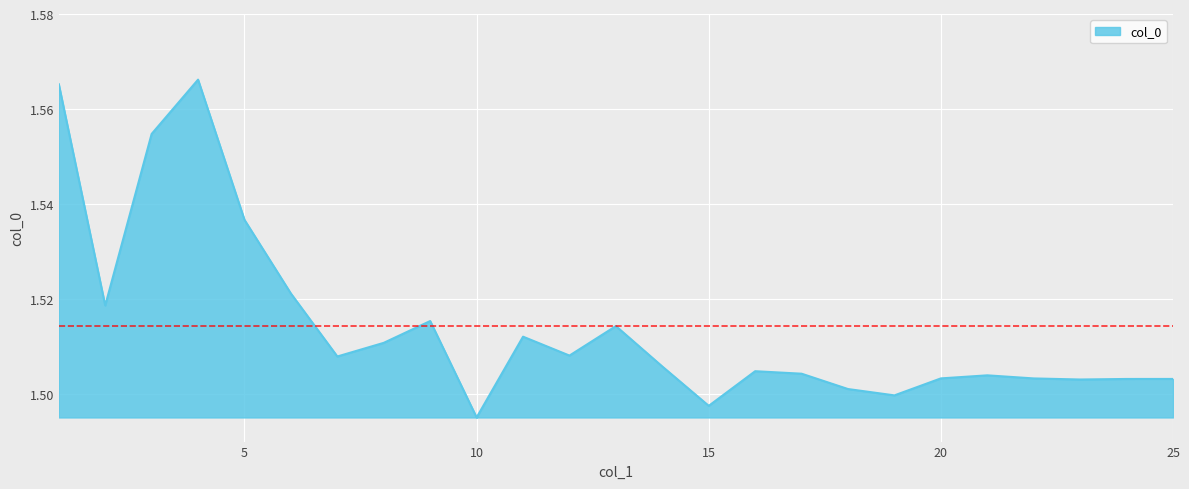

Reading left to right, transcribe all the data shown in this chart.

1.6	1.5	1.6	1.6	1.5	1.5	1.5	1.5	1.5	1.5	1.5	1.5	1.5	1.5	1.5	1.5	1.5	1.5	1.5	1.5	1.5	1.5	1.5	1.5	1.5